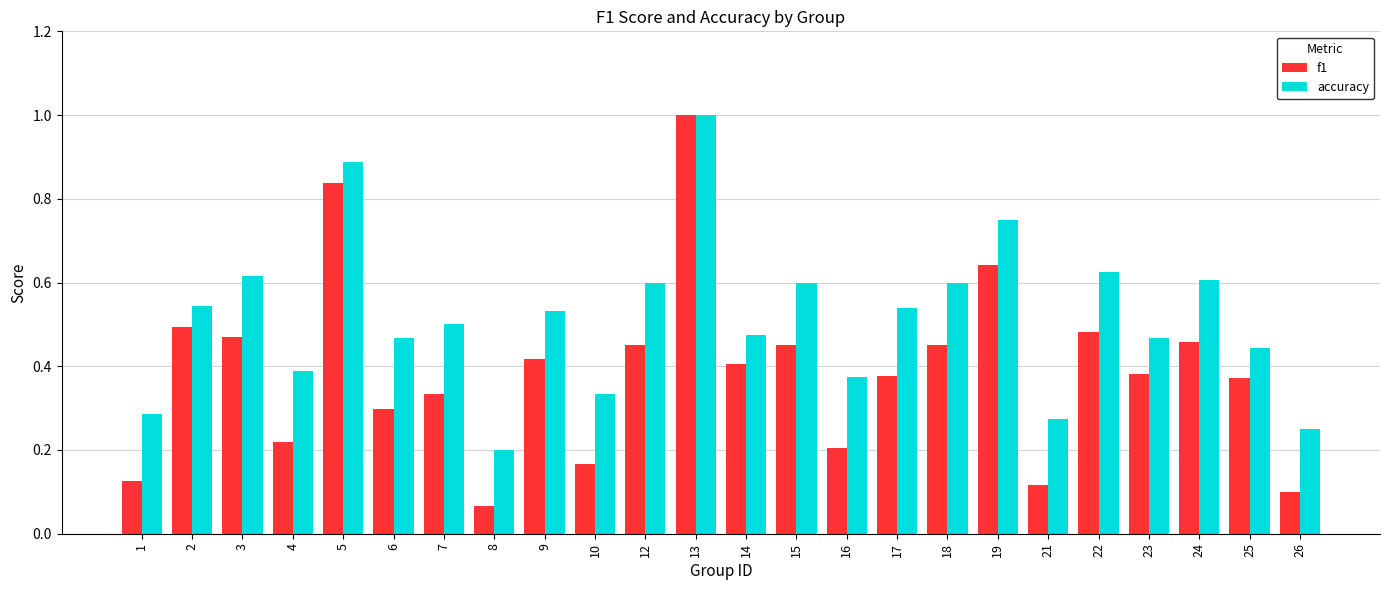

Which category has the lowest value across all series?

8